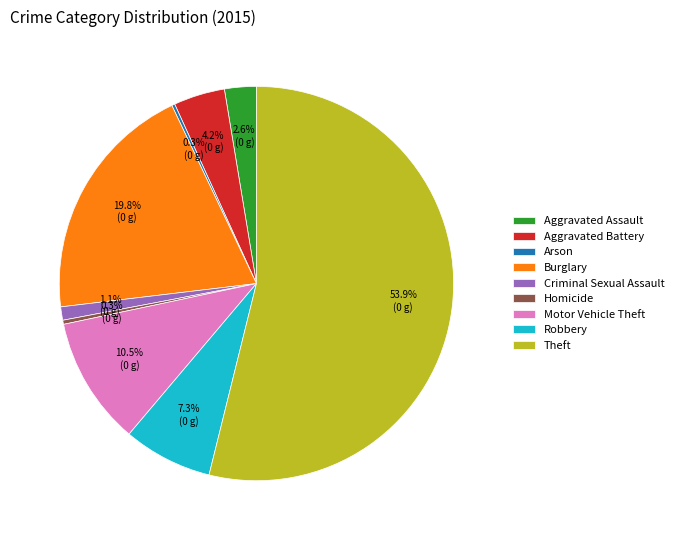

To the nearest percent, what portion does Robbery represent?

7%